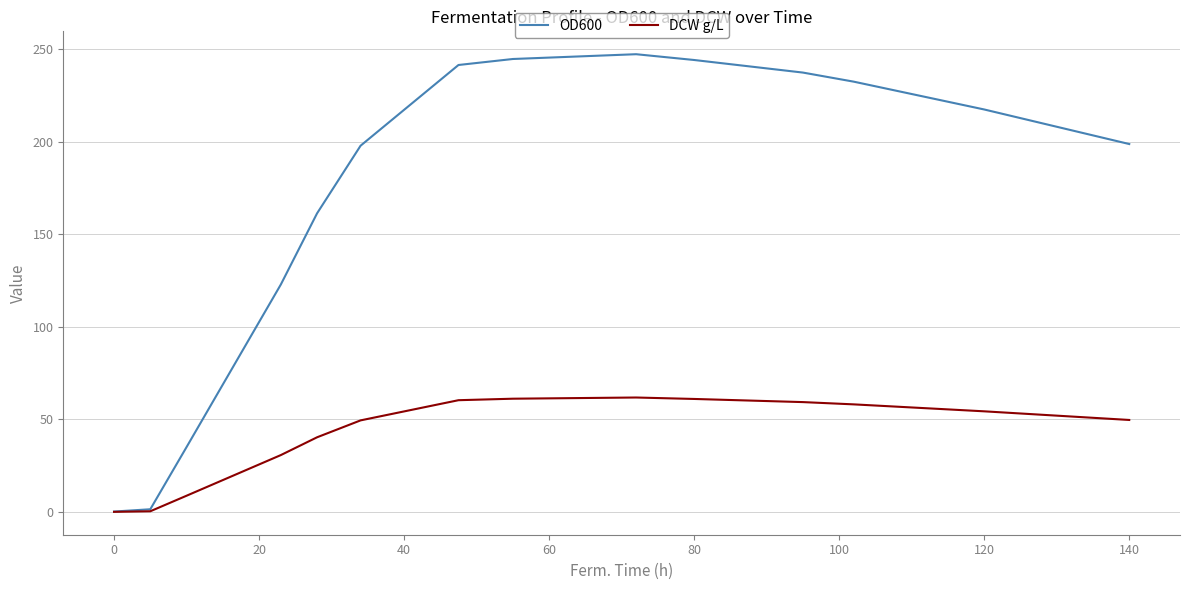

What is the average value of the OD600 series?

170.1